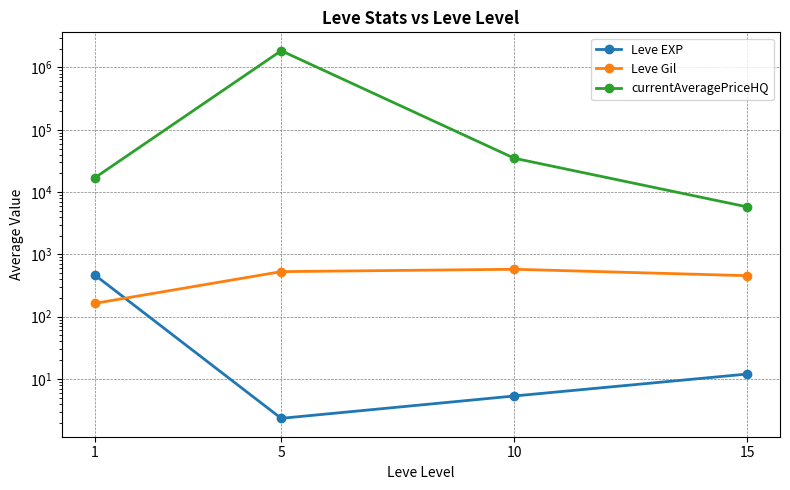

What is the maximum value shown in the chart?

1859362.6